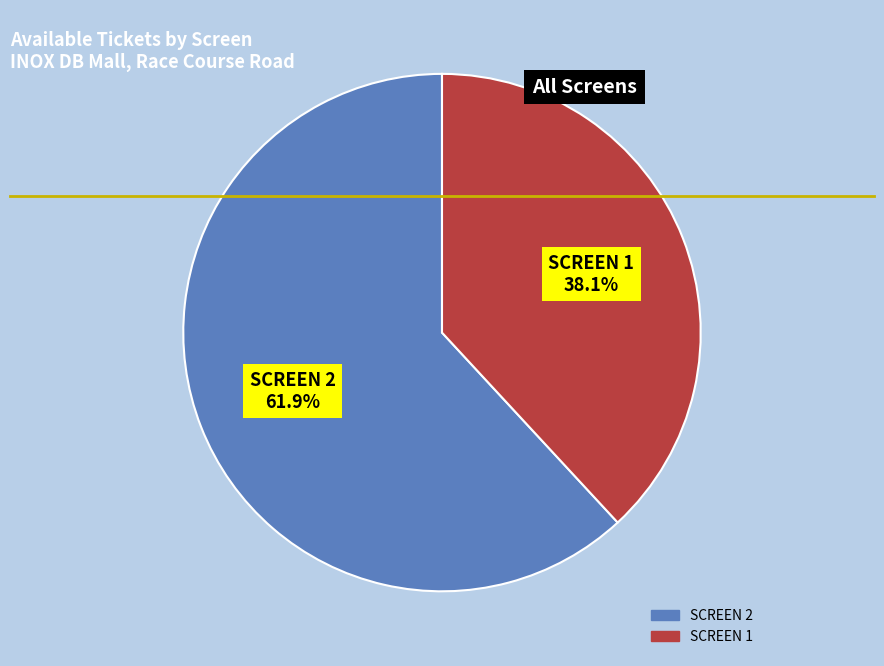

Which category accounts for the majority?

SCREEN 2